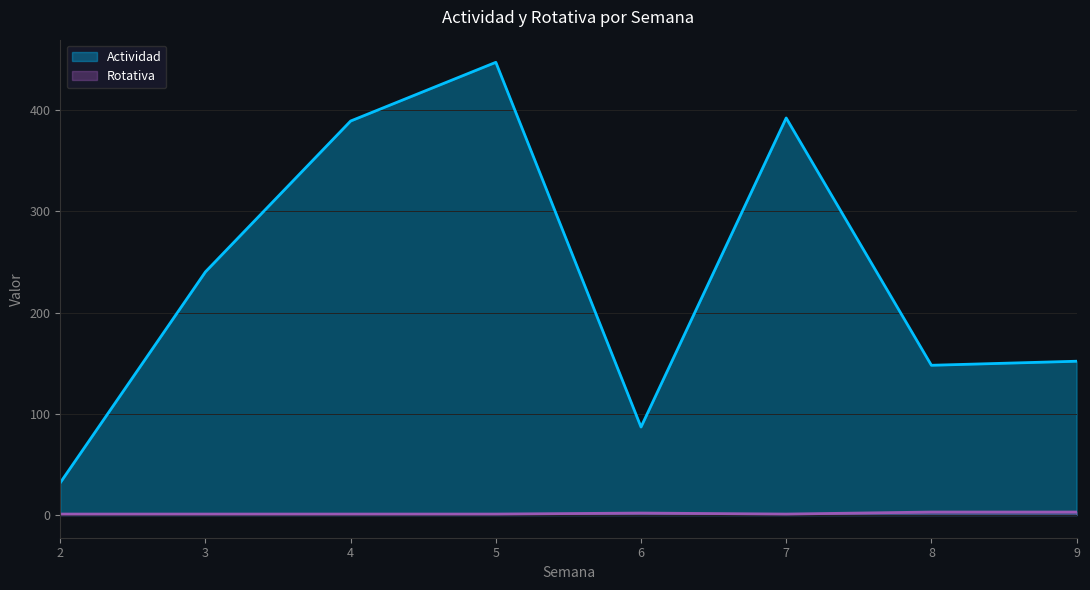

Does the chart display data point markers on the line(s)?

No